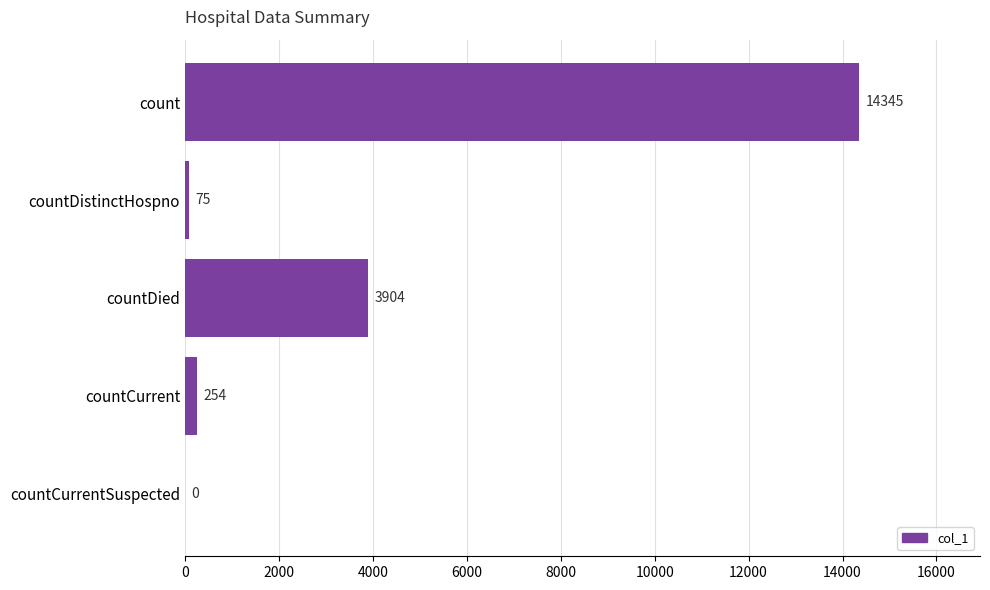

The value at countDistinctHospno is 75. True or false?

True